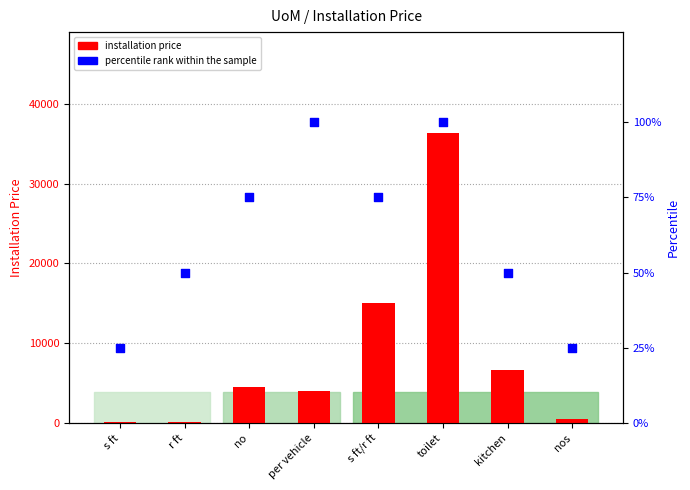

Which series has the widest spread of Y values?

installation price